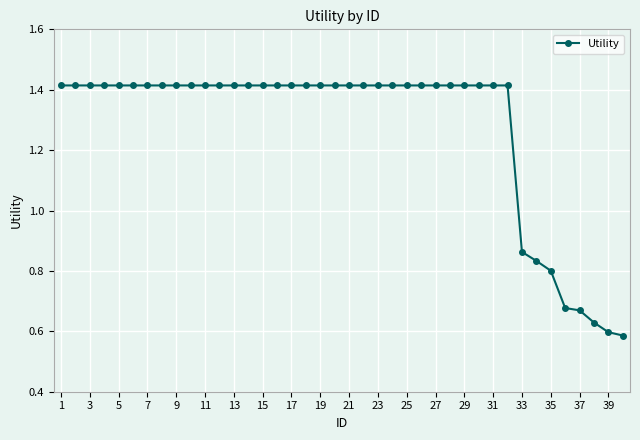

What is the average value?

1.3